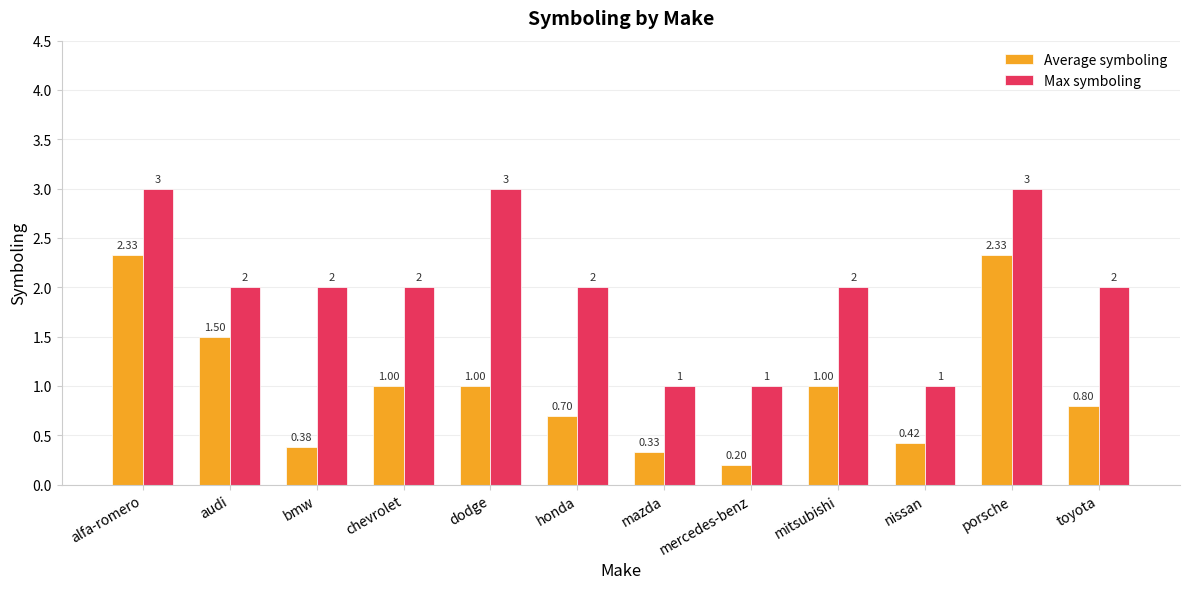

What is the average value of the Max symboling series?

2.0